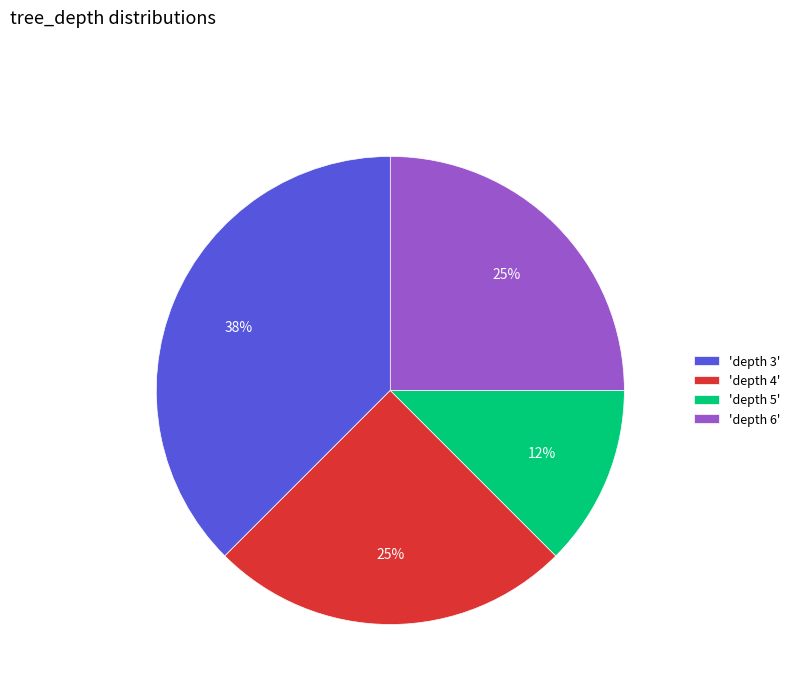

To the nearest percent, what is the average slice percentage?

25%